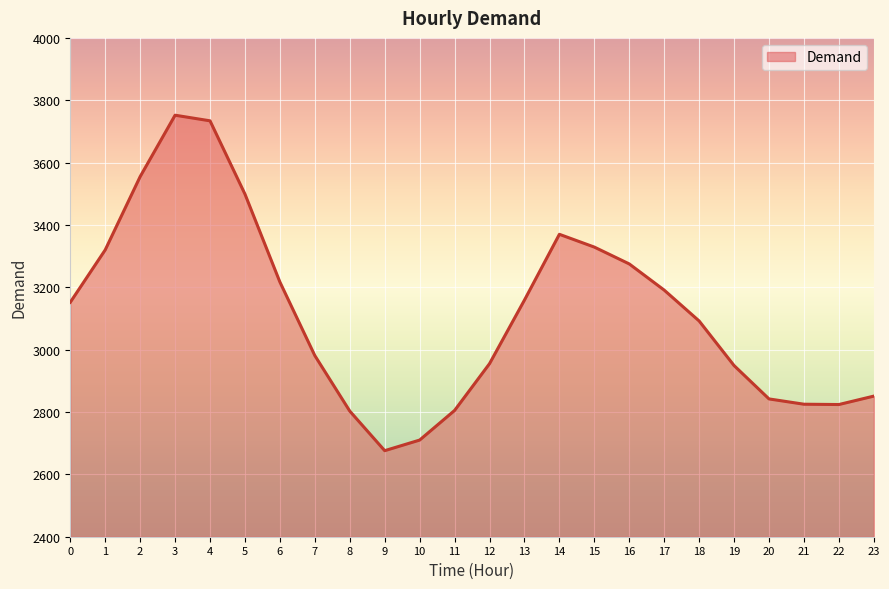

What is the minimum value shown in the chart?

2676